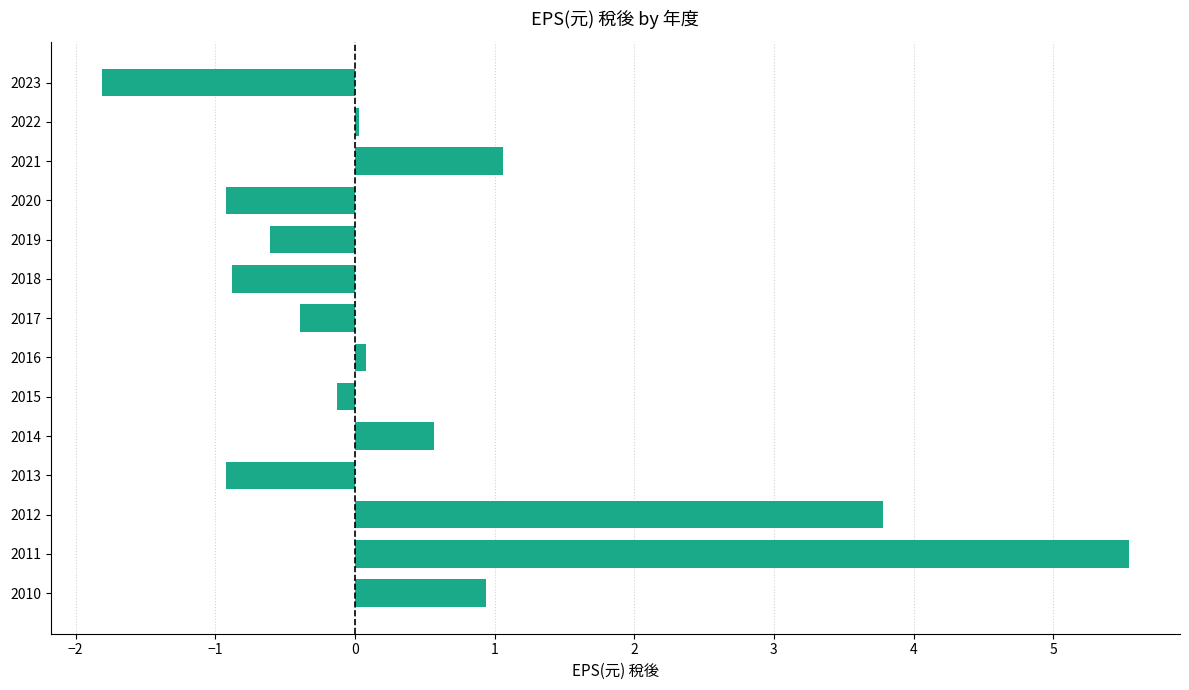

Which category has the highest value across all series?

2011